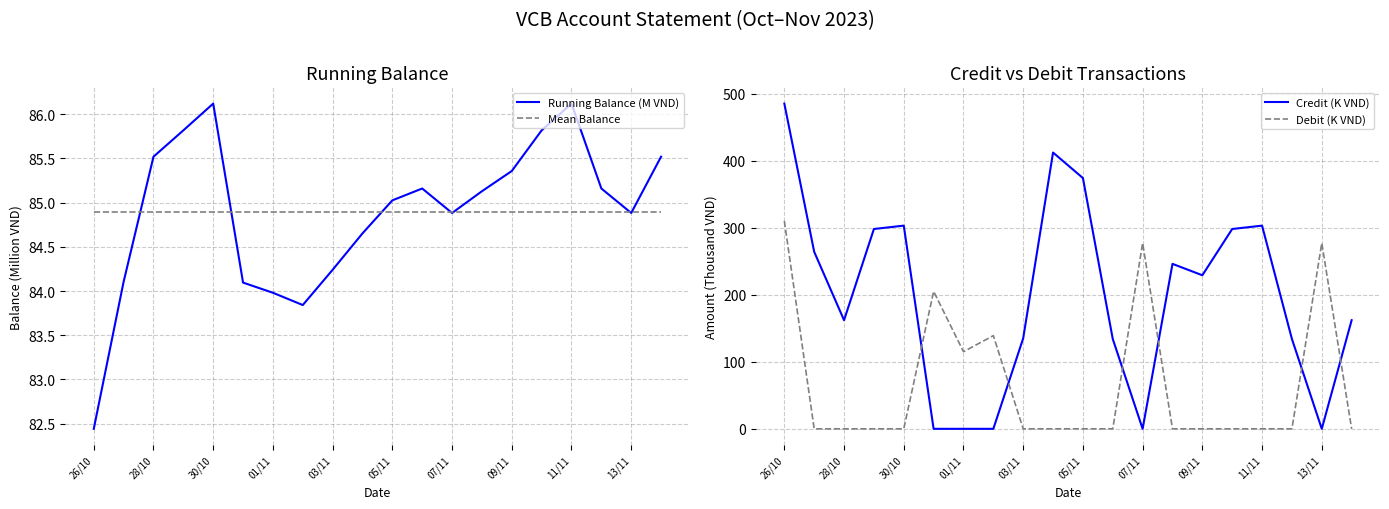

What is the minimum value for Mean Balance?

84.9